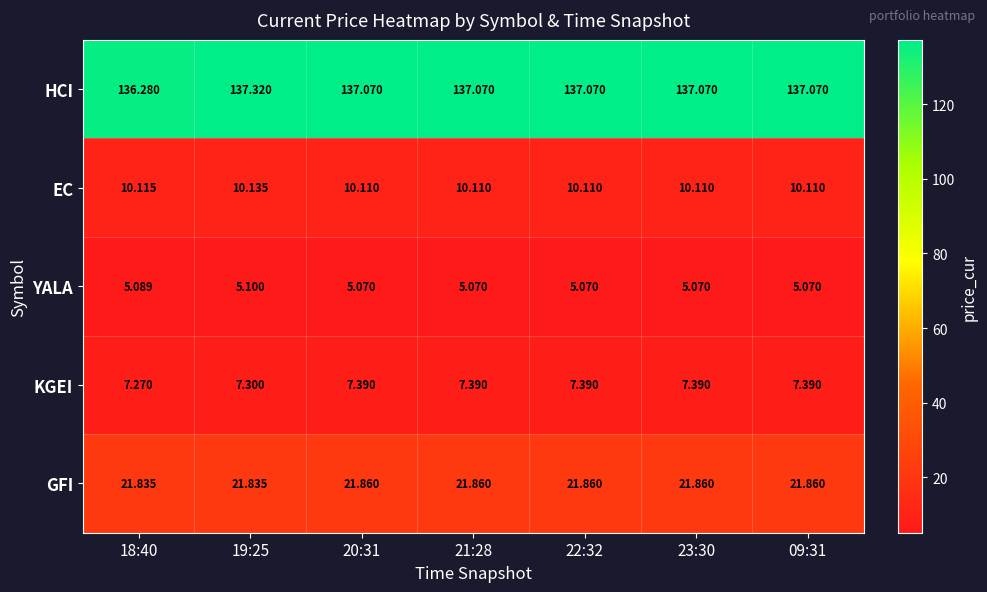

Rank the series at 18:40 from highest to lowest value.

HCI, GFI, EC, KGEI, YALA